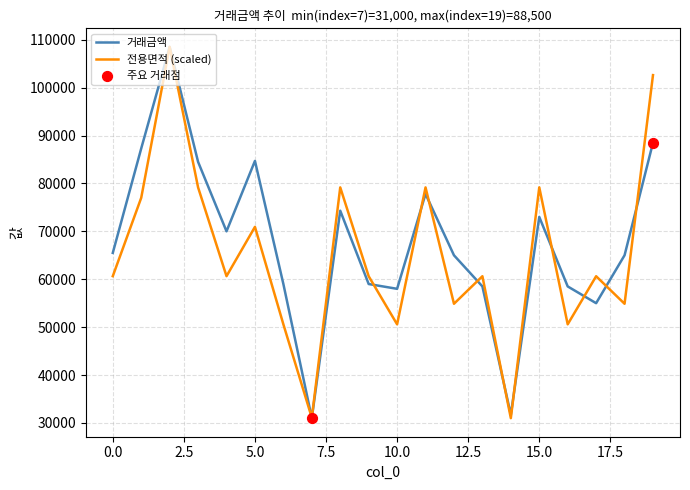

What is the minimum value for 거래금액?

31000.0